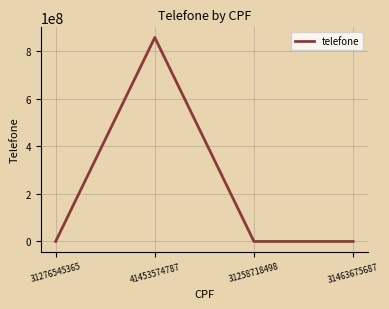

How many interior local peaks (higher than both neighbors) does the data have?

1